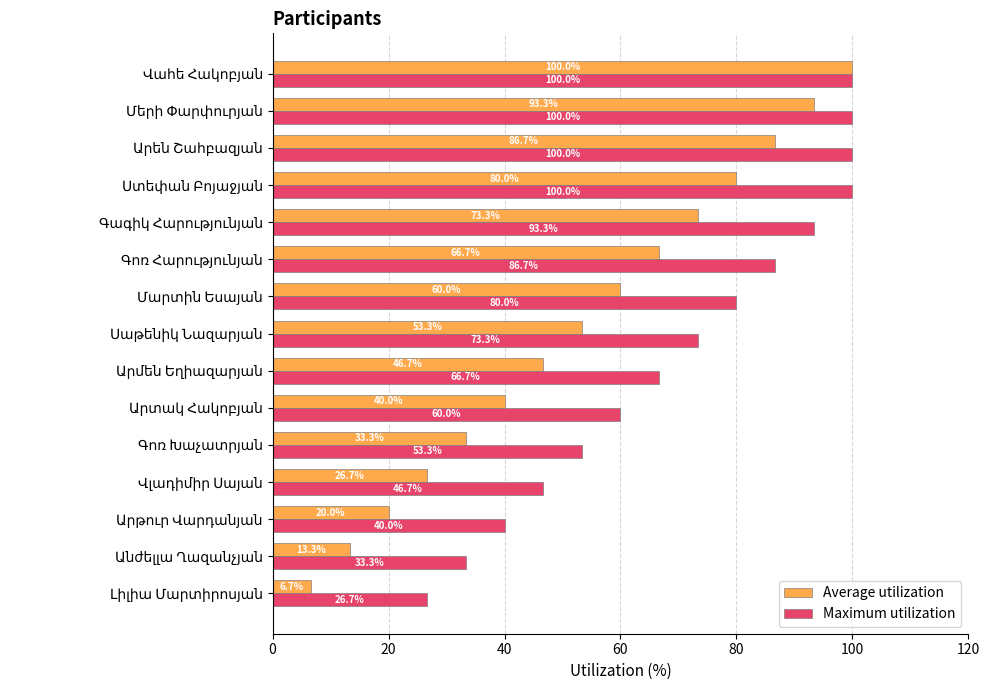

What is the difference between the maximum and minimum values in the Average utilization series?

93.3